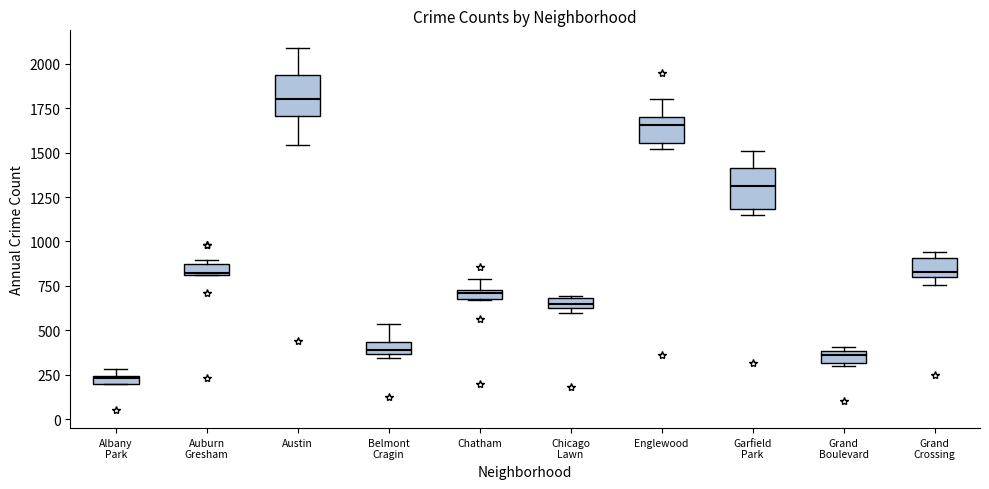

Where does the upper whisker of the box for Chatham end on the y-axis? The values are not printed on the chart, so give them approximately, as read against the axis.

800